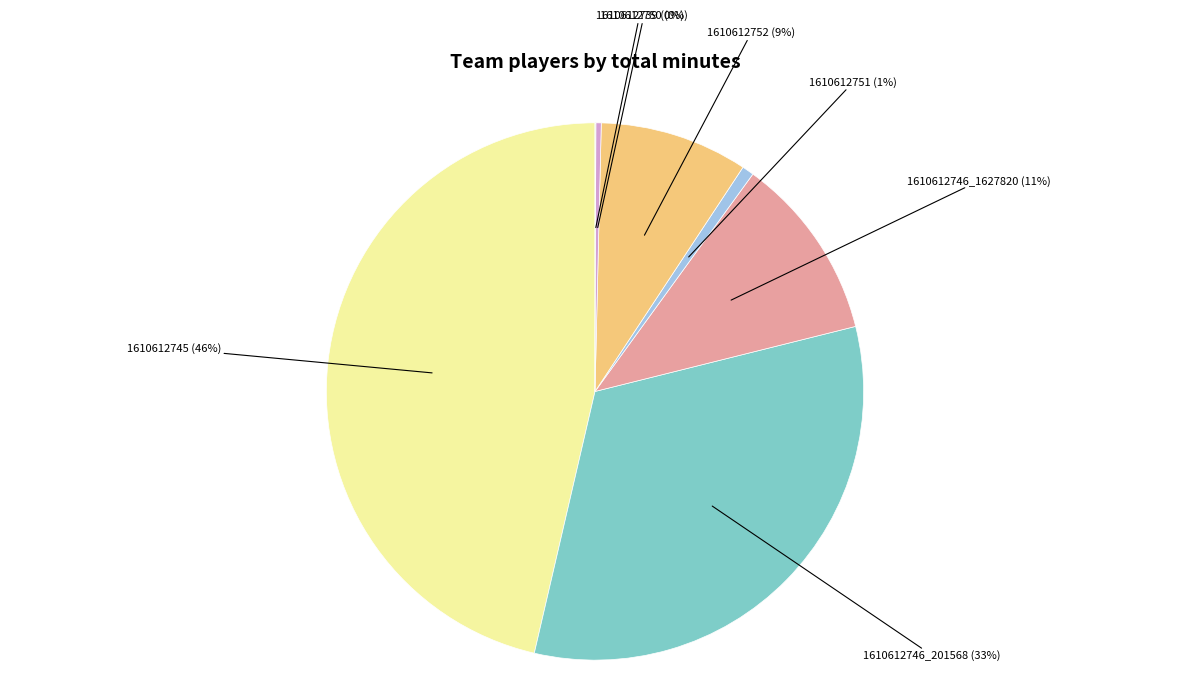

What percentage is the 1610612751 slice, to the nearest percent?

1%